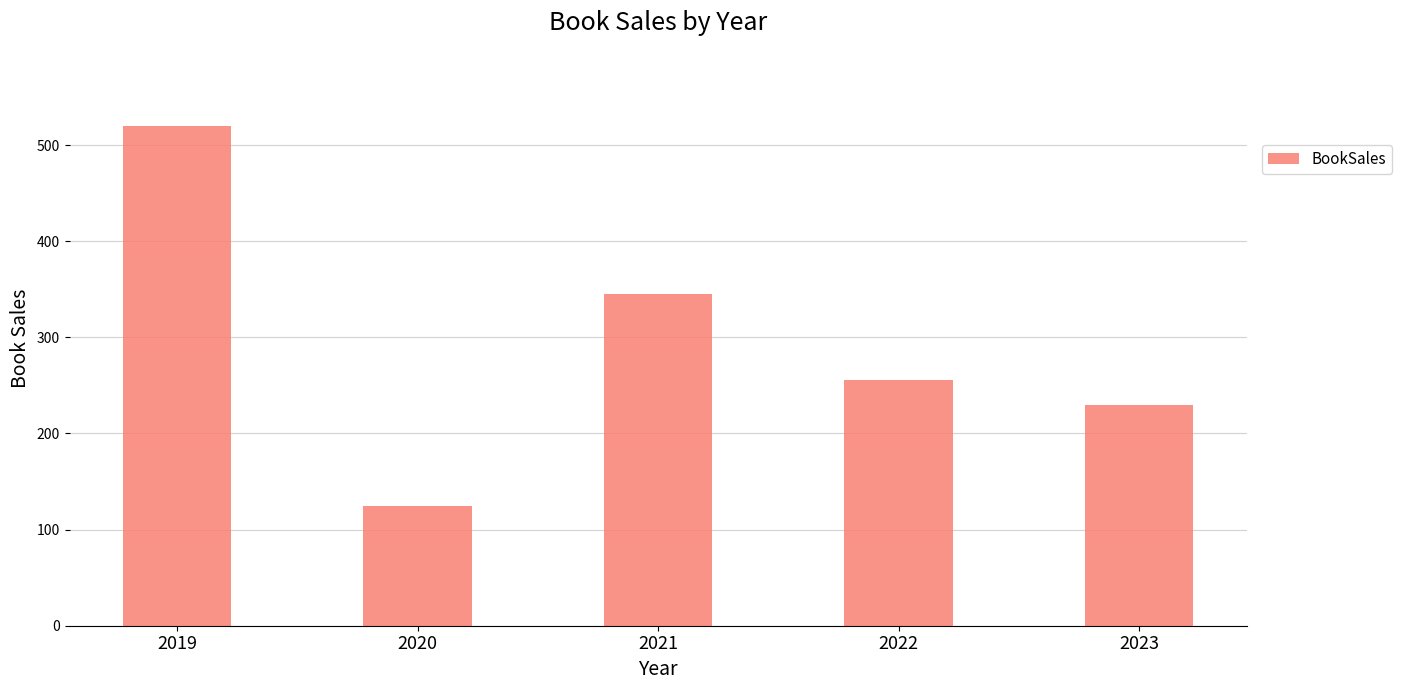

List the labels in order of value, largest first.

2019, 2021, 2022, 2023, 2020